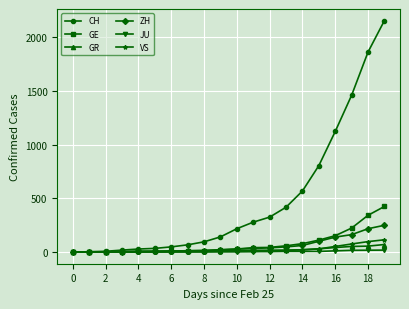

Which series has the widest spread of values?

CH